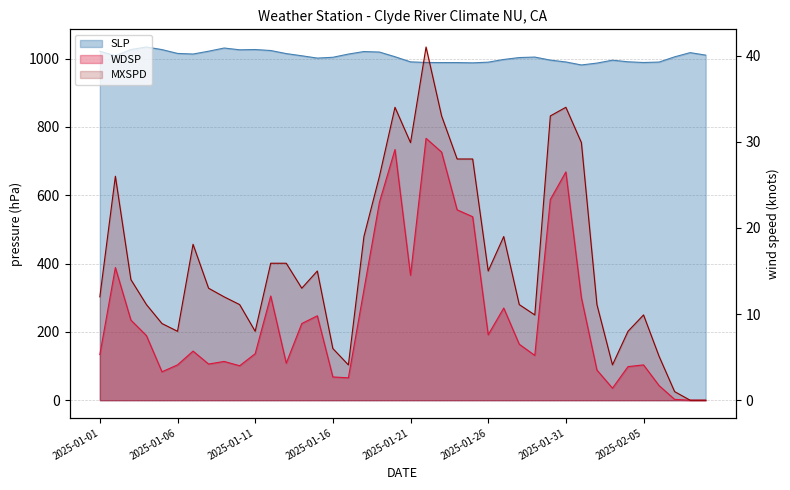

The value of WDSP at 2025-01-03 is 9.3. True or false?

True